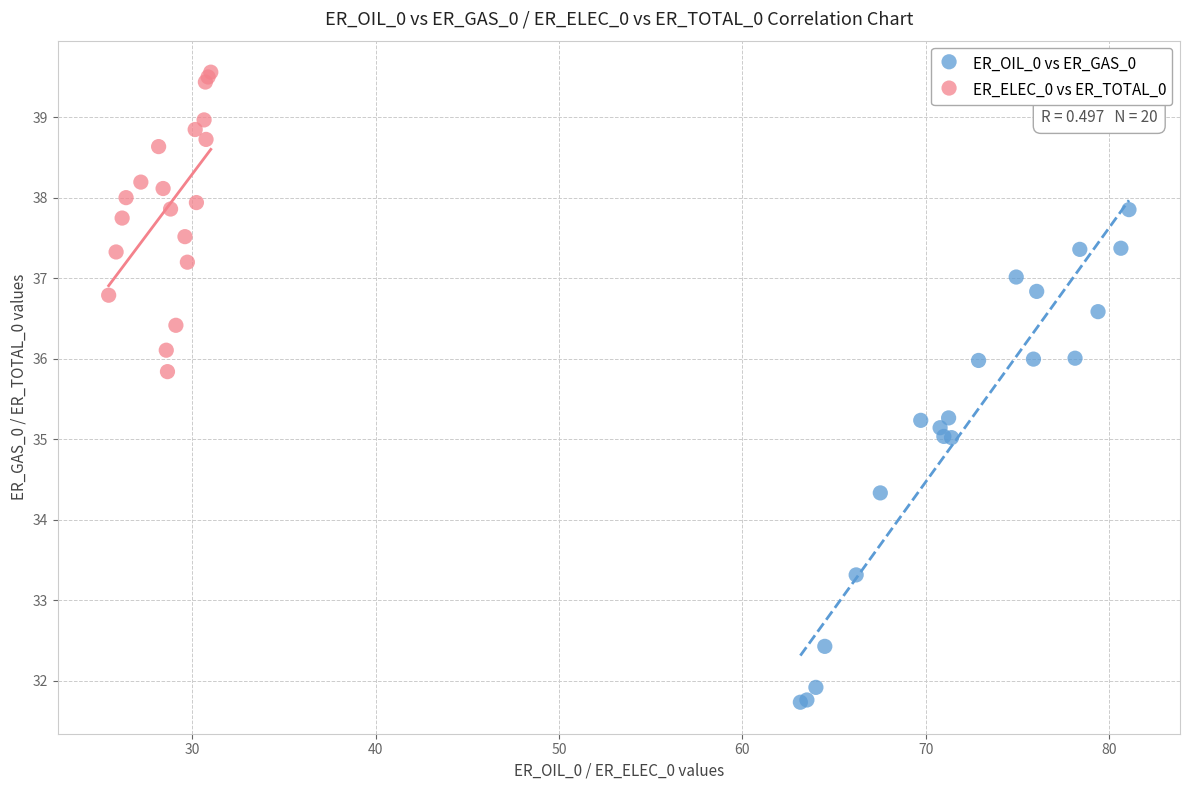

Which series has the largest Y range (max minus min)?

ER_OIL_0 vs ER_GAS_0